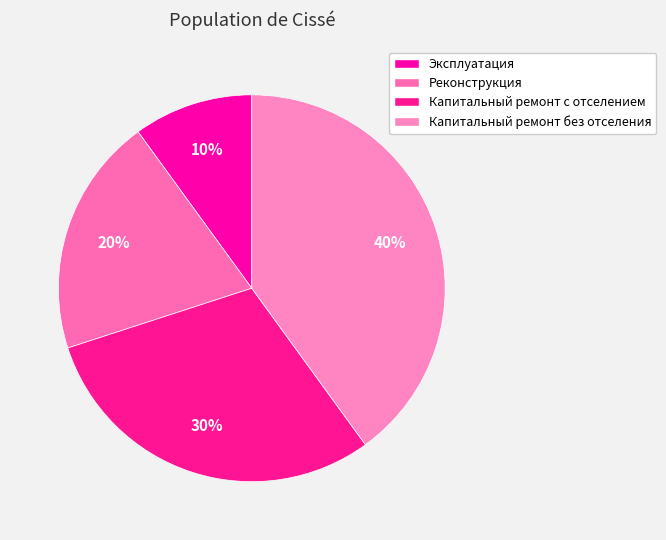

The Эксплуатация slice represents 16% of the pie. True or false?

False